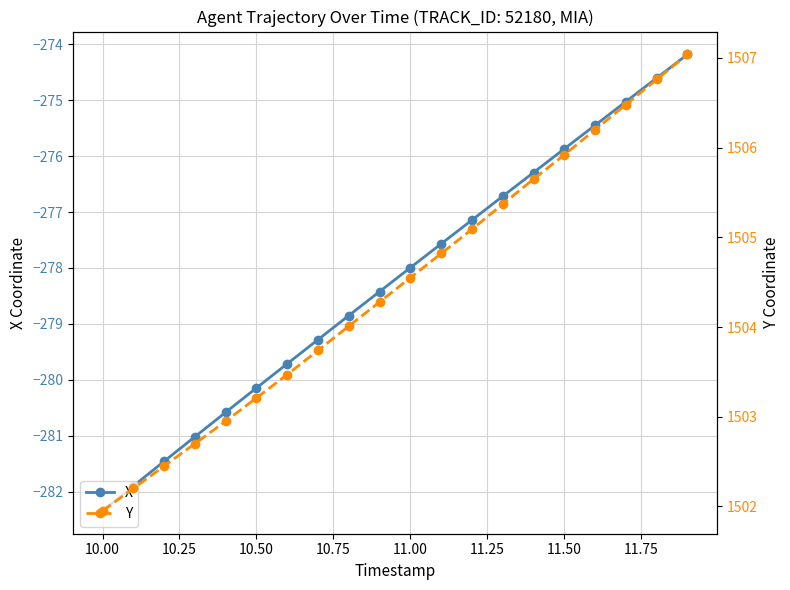

True or false: Y and X cross at least once.

False